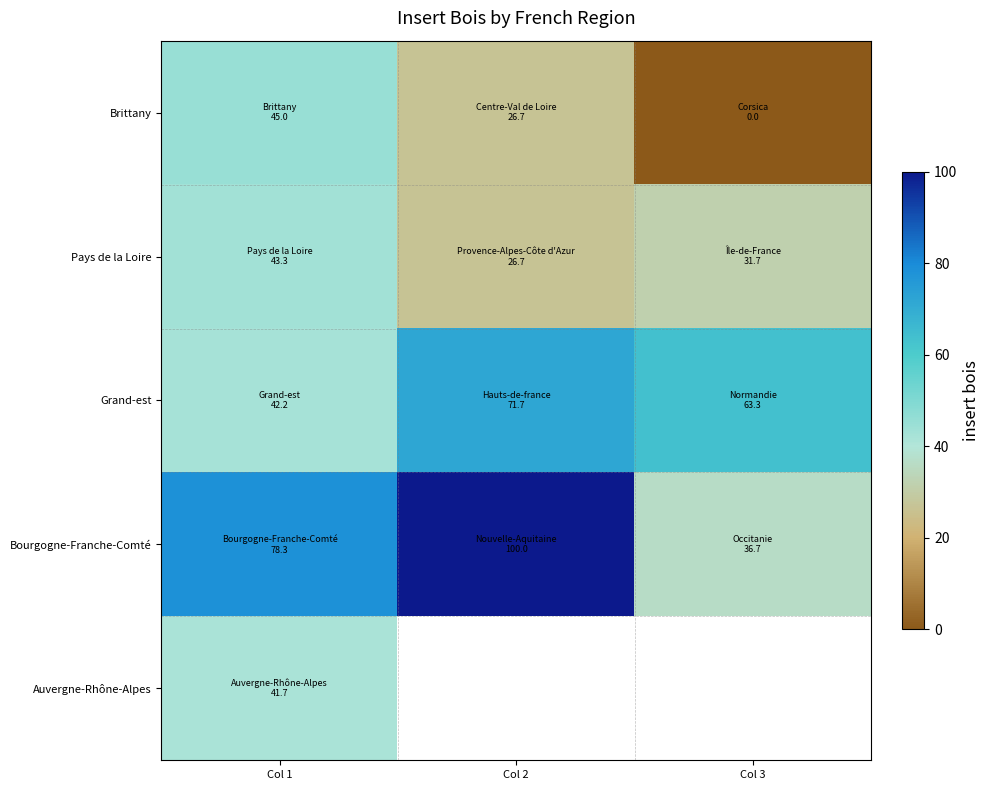

Which category has the highest value across all series?

Col 2